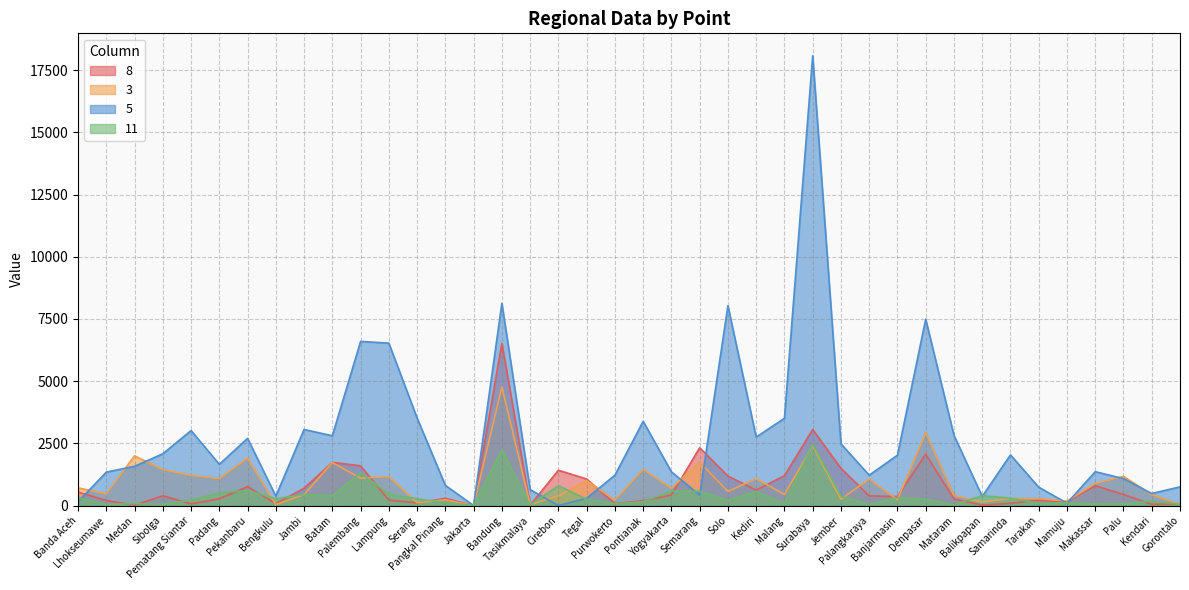

Reading left to right, list all the values displayed in this chart.

8: 542	205	15	396	65	273	761	80	695	1736	1596	220	106	290	0	6517	12	1421	1068	75	199	423	2322	1188	622	1202	3056	1496	389	364	2068	265	18	92	215	154	798	448	49	72
3: 713	468	1999	1447	1215	1081	1912	37	443	1729	1099	1164	116	230	0	4771	43	386	1006	219	1456	698	1746	569	1080	446	2405	251	1068	235	2930	411	141	288	276	178	889	1173	438	49
5: 150	1345	1578	2081	3015	1659	2701	378	3059	2805	6598	6530	3519	812	0	8131	642	1	294	1221	3385	1357	420	8035	2753	3509	18078	2483	1221	2025	7491	2822	367	2037	738	97	1363	1084	485	752
11: 312	44	78	56	220	507	611	277	444	397	1311	466	272	125	0	2235	30	798	253	75	152	582	574	211	563	83	2465	374	43	314	256	29	397	298	89	112	71	70	183	49